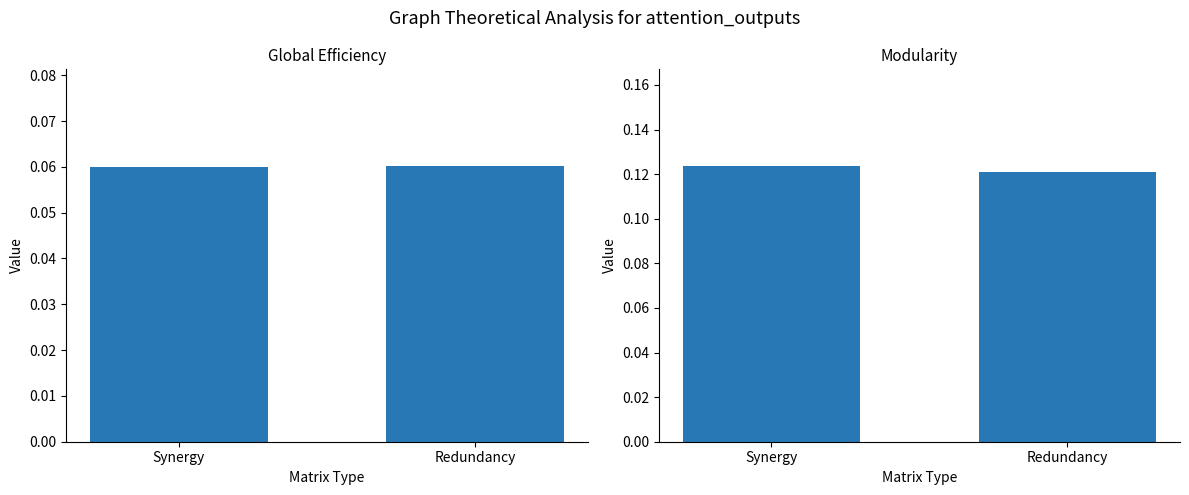

What position from the right is Synergy?

2